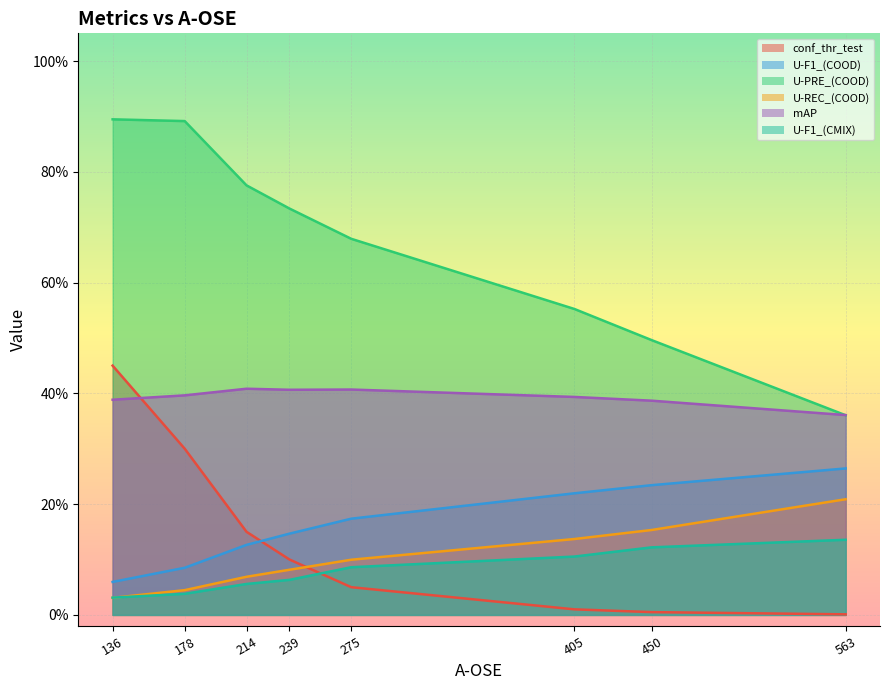

At which label does U-F1_(COOD) reach its peak?

563